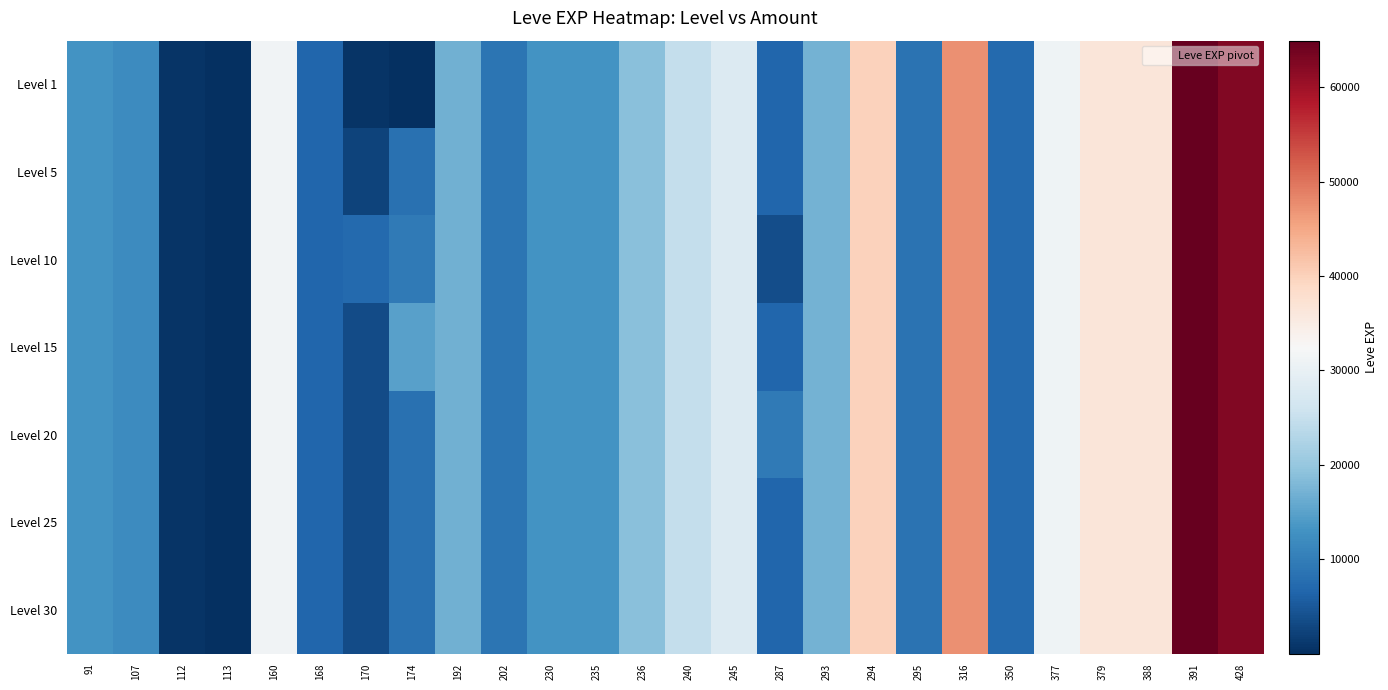

What is the total value across all series at 236?

132370.0